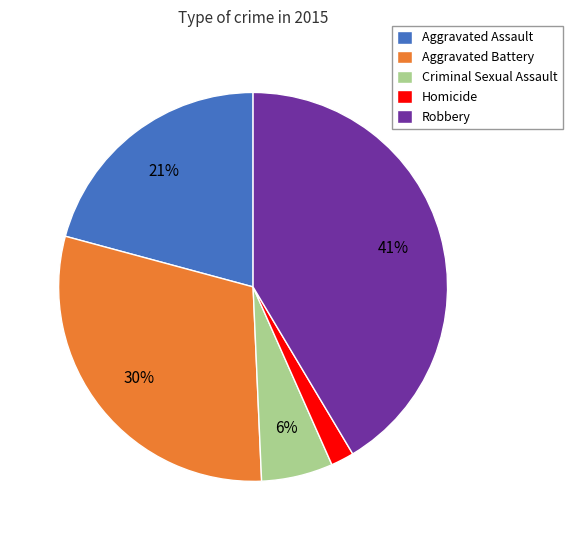

Which slice is the smallest?

Homicide